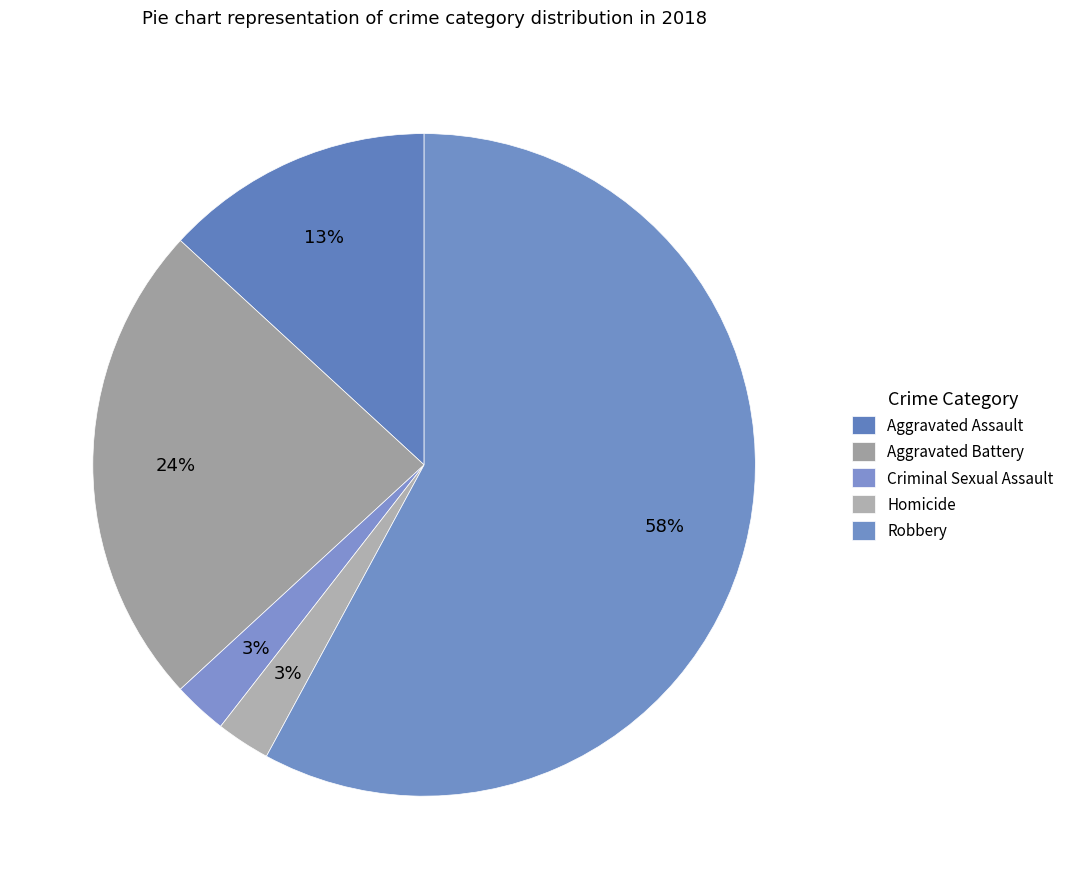

What is the largest slice in the pie chart?

Robbery